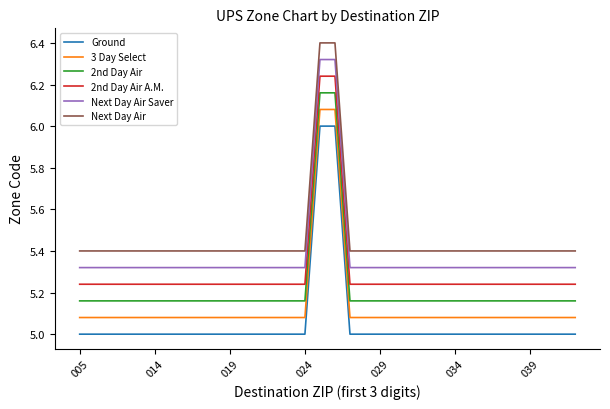

True or false: Ground and 2nd Day Air A.M. intersect in this chart.

False